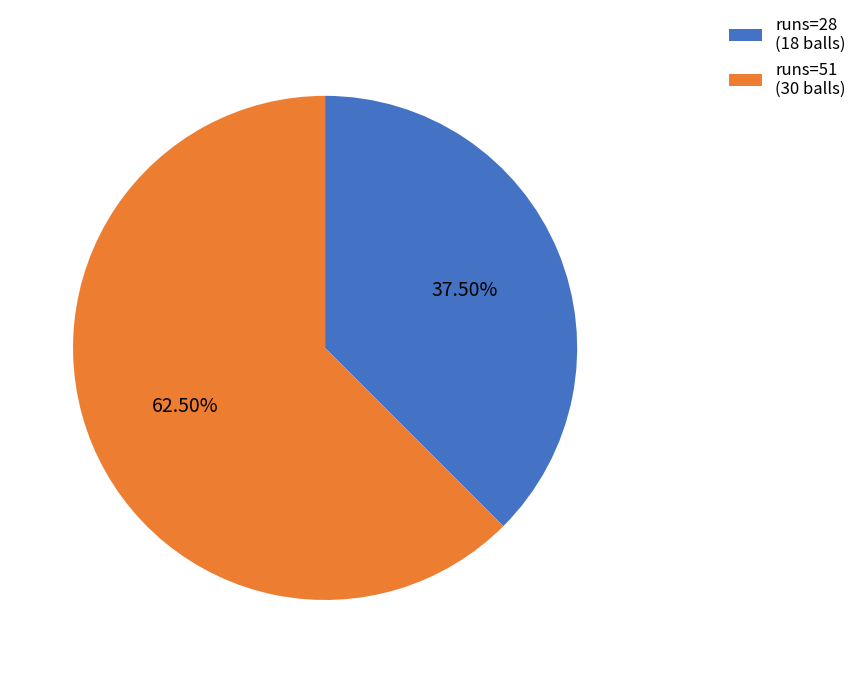

Does any single category account for the majority?

Yes